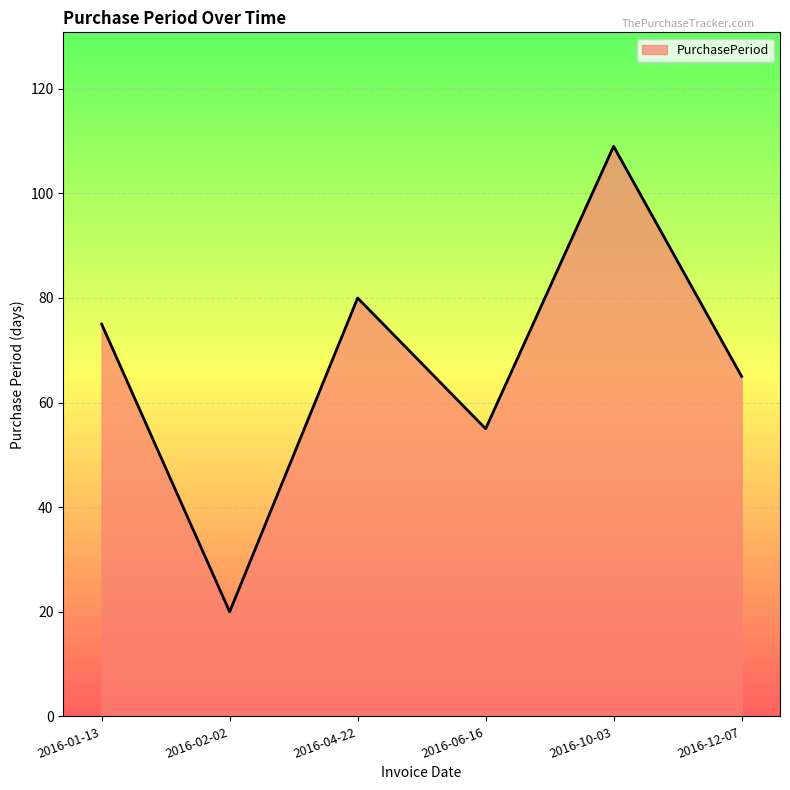

Does the chart display data point markers on the line(s)?

No